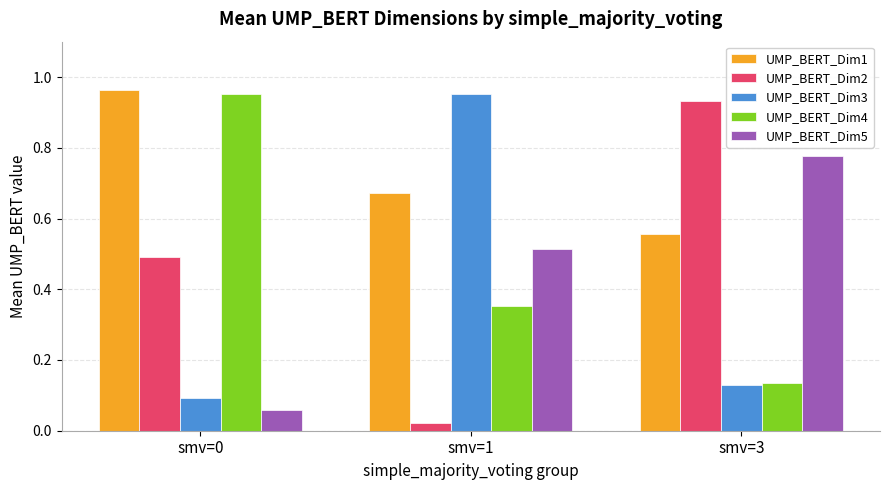

Rank the series at smv=1 from highest to lowest value.

UMP_BERT_Dim3, UMP_BERT_Dim1, UMP_BERT_Dim5, UMP_BERT_Dim4, UMP_BERT_Dim2